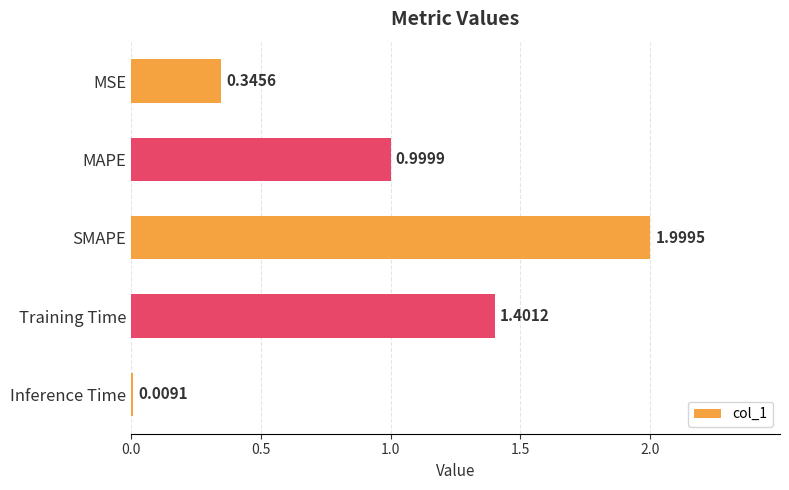

List the labels in order of value, smallest first.

Inference Time, MSE, MAPE, Training Time, SMAPE